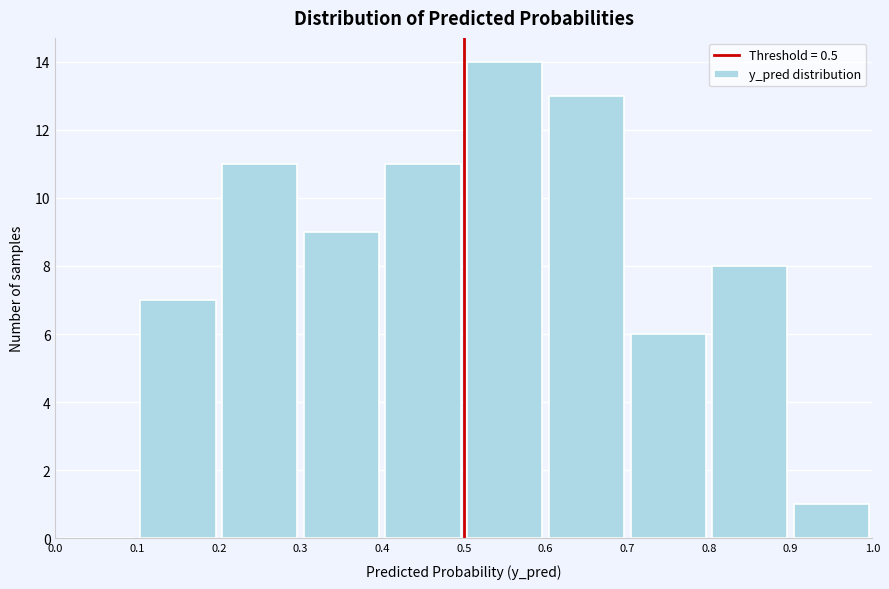

Reading left to right, list every bar in this chart as the range it spans on the x-axis followed by its height. The values are not printed on the chart, so give them approximately, as read against the axis.

0.0 to 0.1: 0
0.1 to 0.2: 7
0.2 to 0.3: 11
0.3 to 0.4: 9
0.4 to 0.5: 11
0.5 to 0.6: 14
0.6 to 0.7: 13
0.7 to 0.8: 6
0.8 to 0.9: 8
0.9 to 1.0: 1